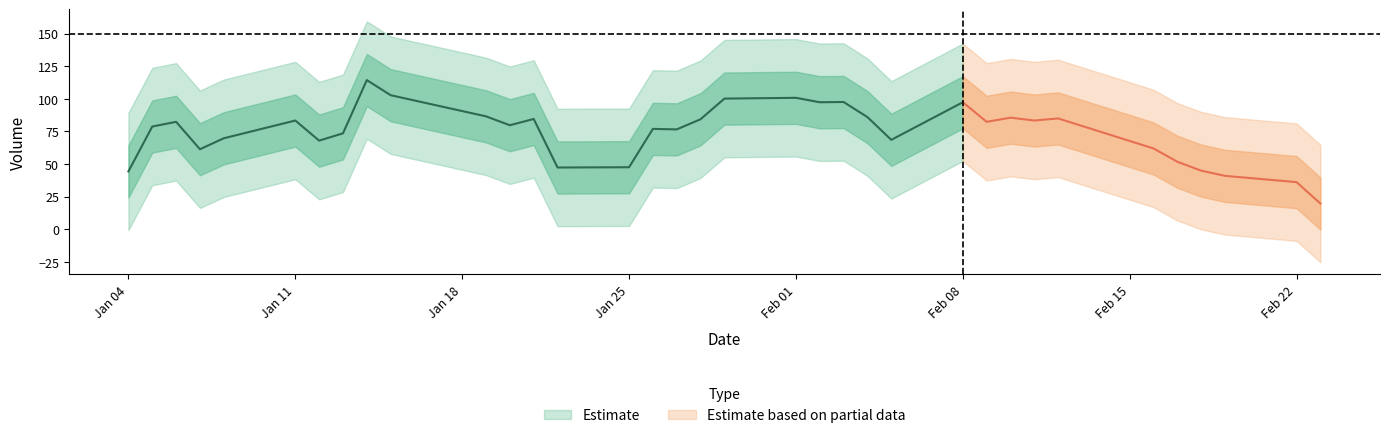

What position from the left is 16?

17